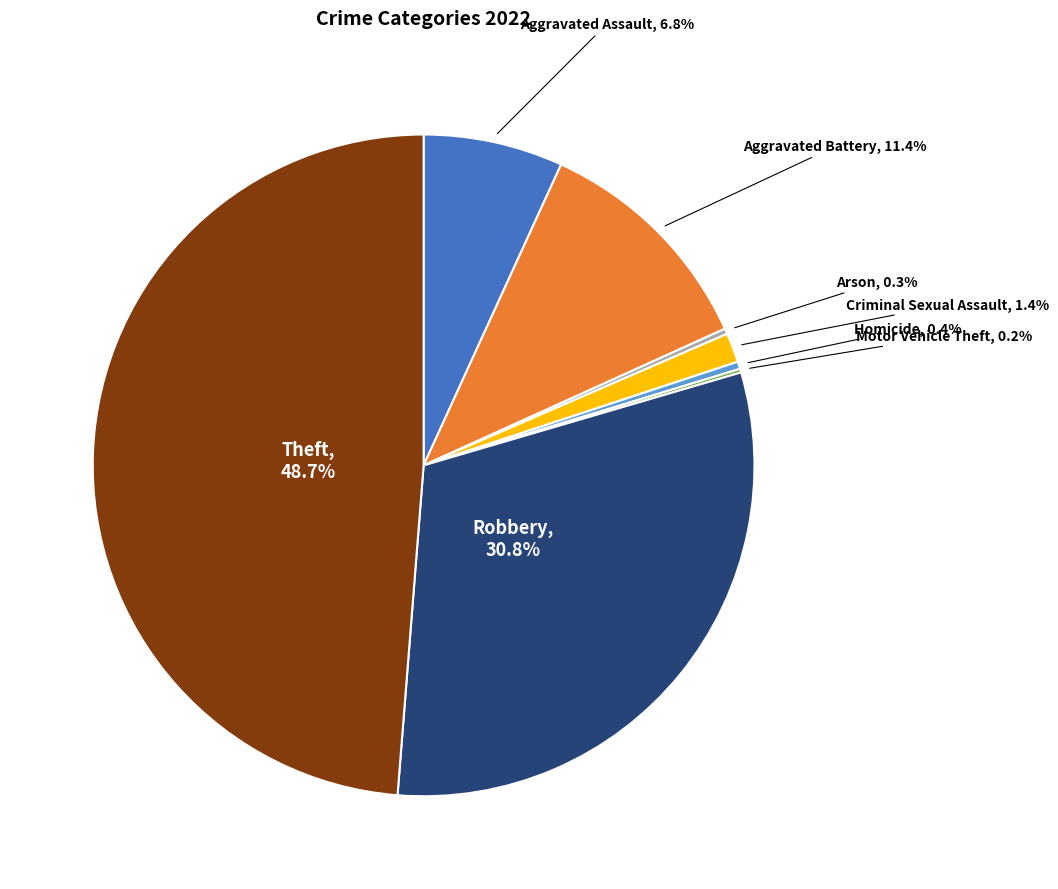

Between Homicide and Aggravated Battery, which is larger?

Aggravated Battery